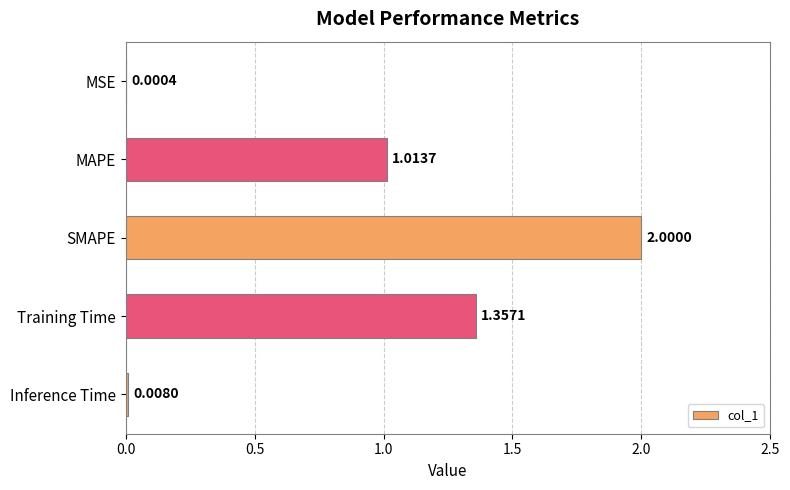

Between Training Time and MSE, which is larger?

Training Time